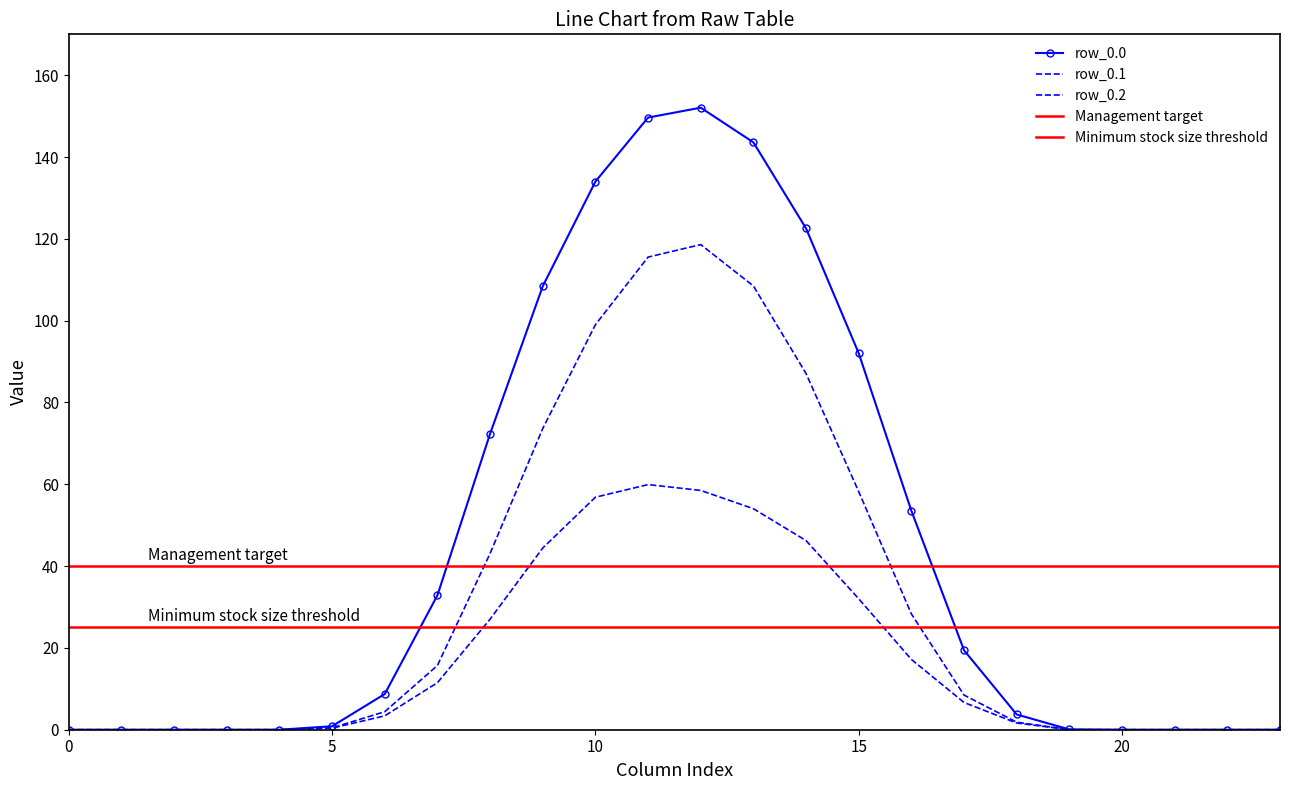

What is the difference between the second highest and minimum values in the row_0.0 series?

149.6